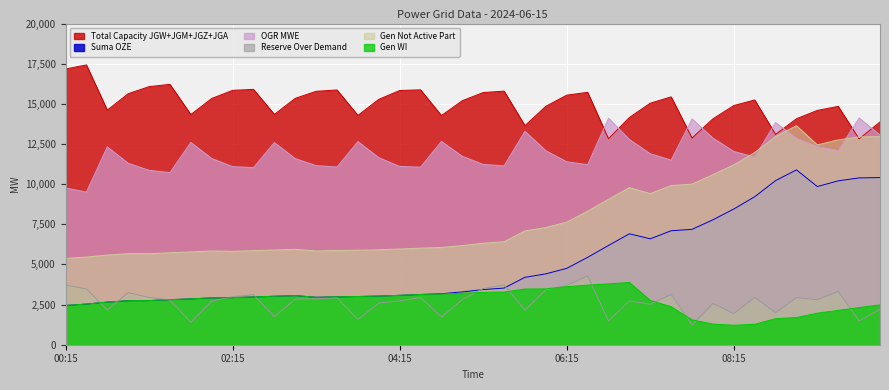

Rank the series at 05:30 from lowest to highest value.

gen_wi, suma_oze, rez_over_demand, gen_not_activ_part, ogr_mwe, capacity_jgw_jgm_jgz_jga